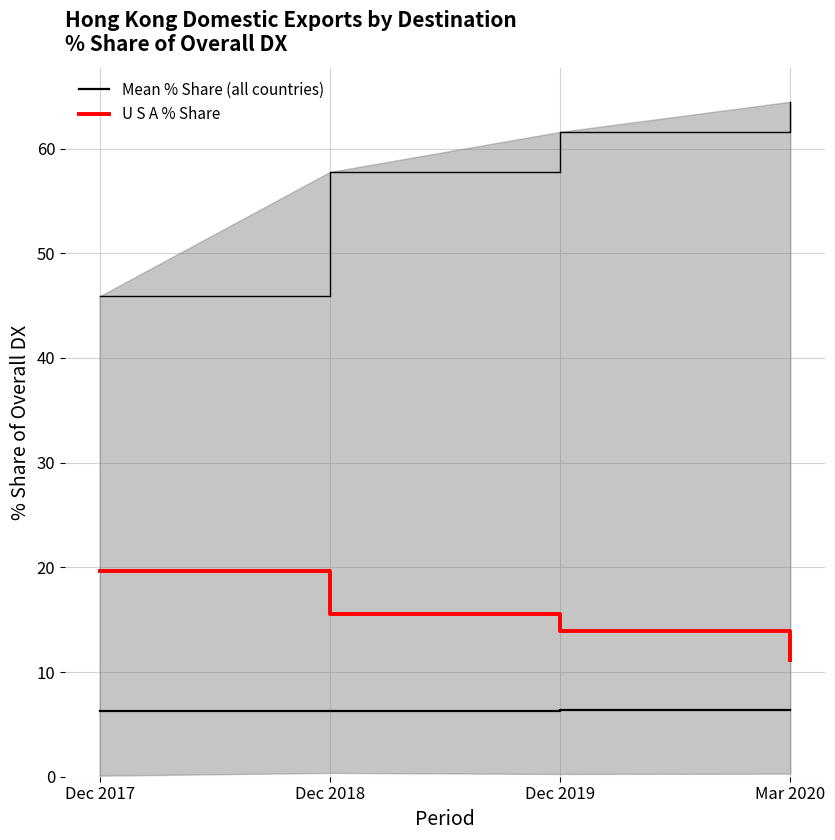

How many Mean % Share (all countries) values are between 6 and 7?

4